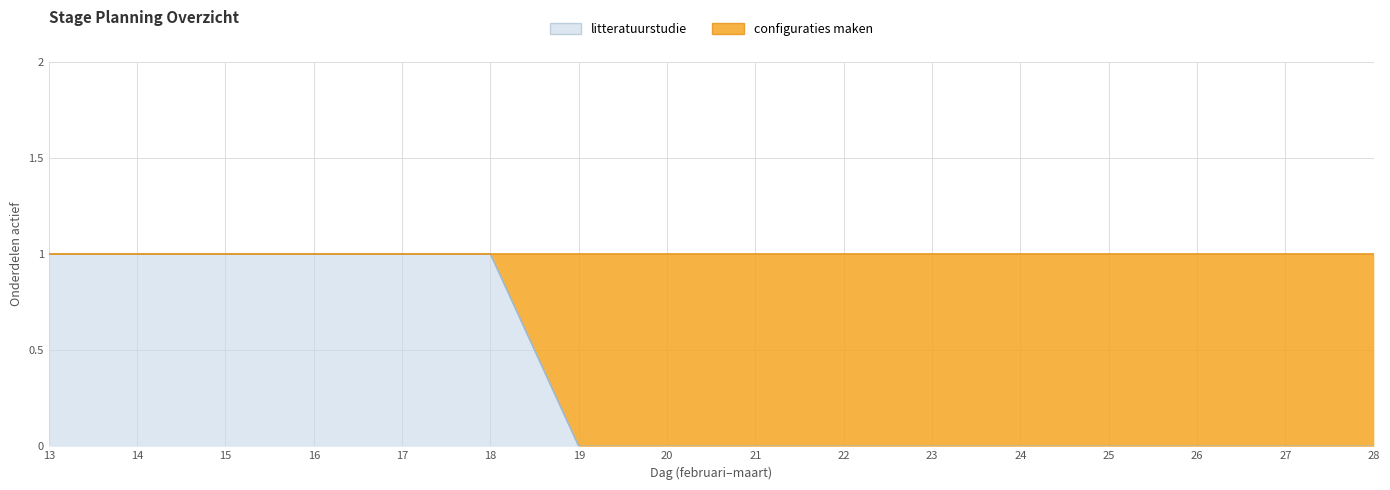

Which has a higher value, 27 or 22?

27